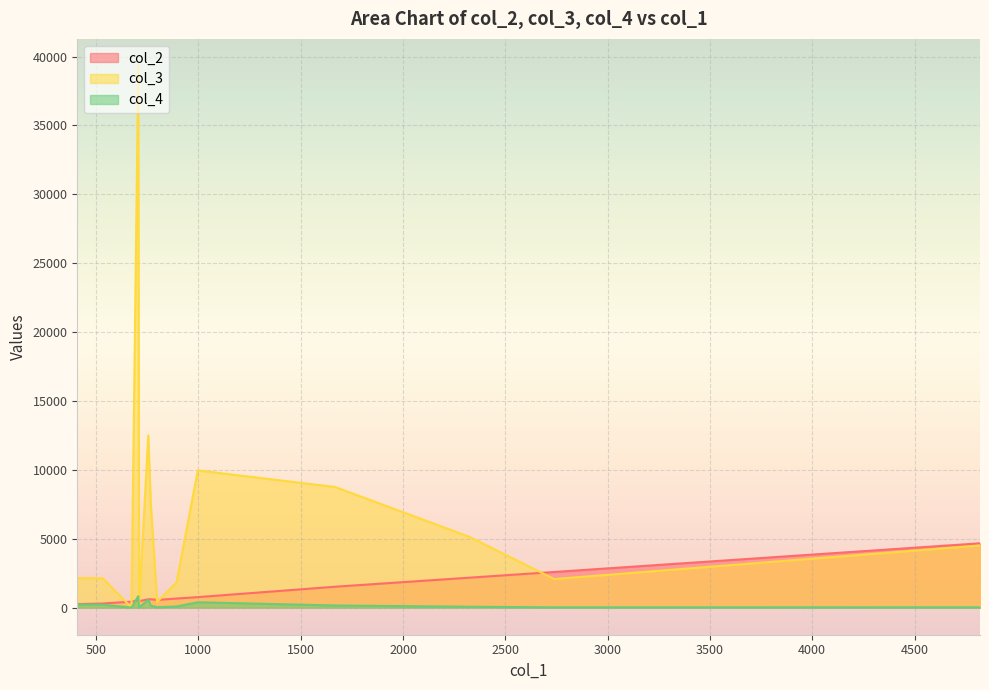

Where is col_4 nearest to the value 413?

997